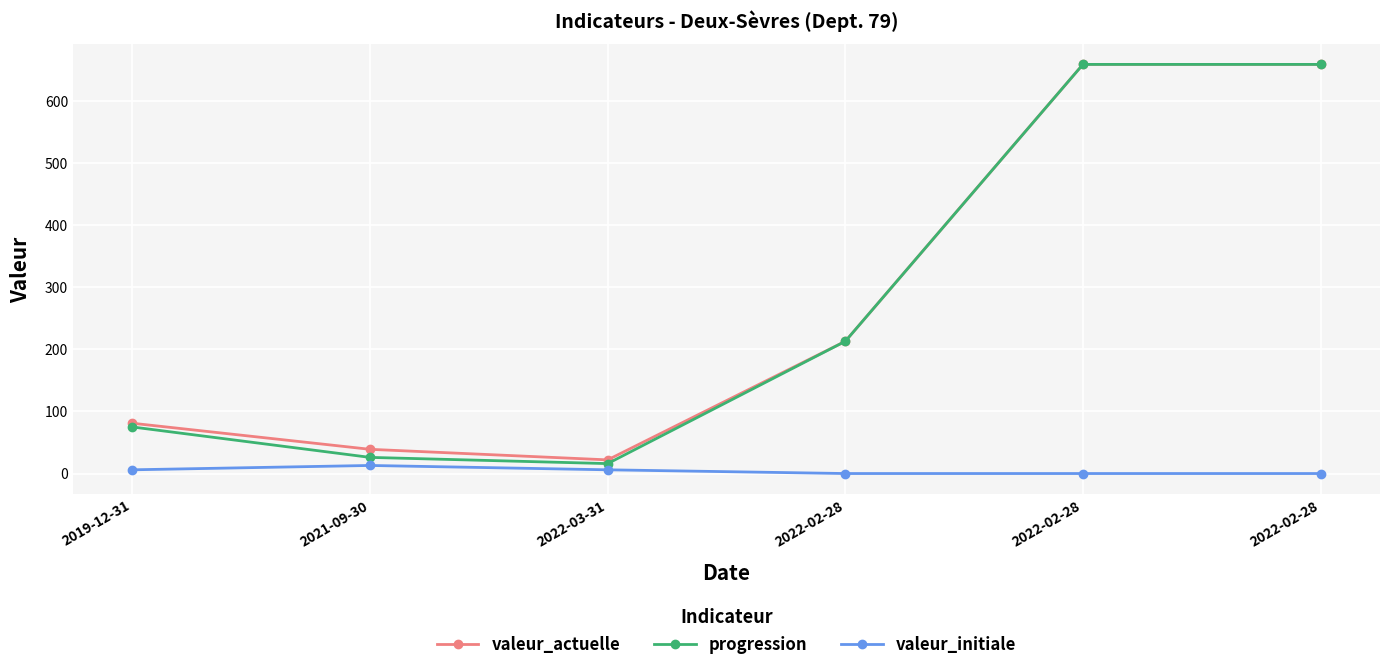

The value of valeur_initiale at 2022-02-28 is 0. True or false?

True